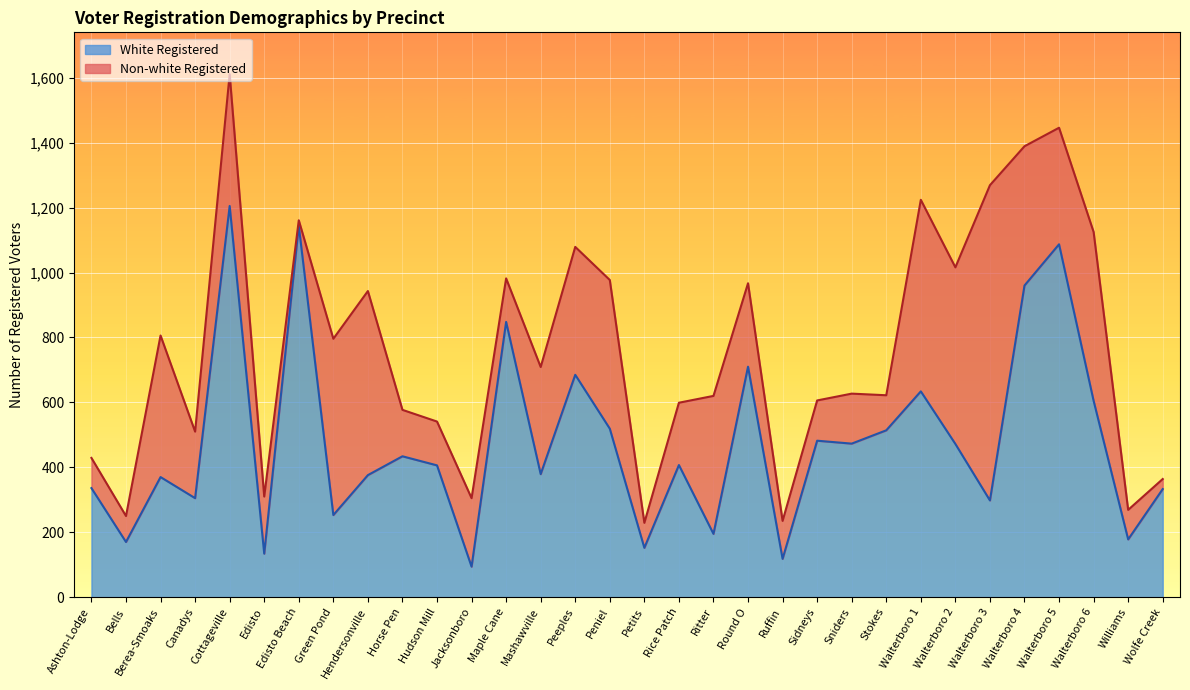

What is the change in value from Round O to Sniders?

-237